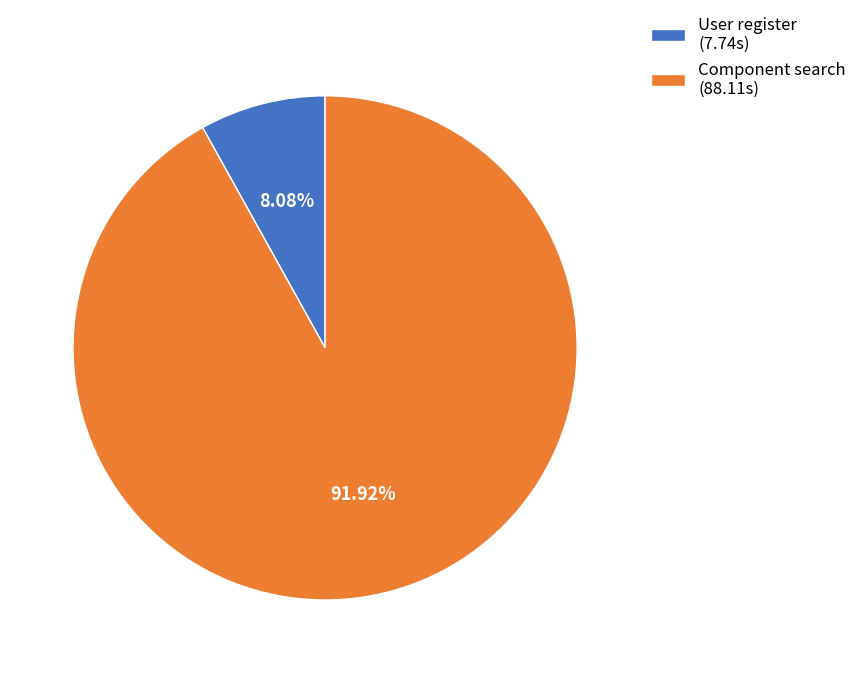

Rank the categories by value from lowest to highest.

User register, Component search